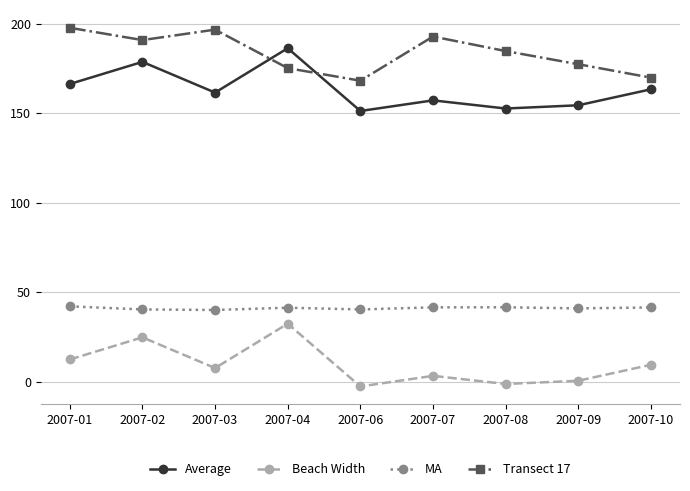

Which series has the largest total across all categories?

Transect 17